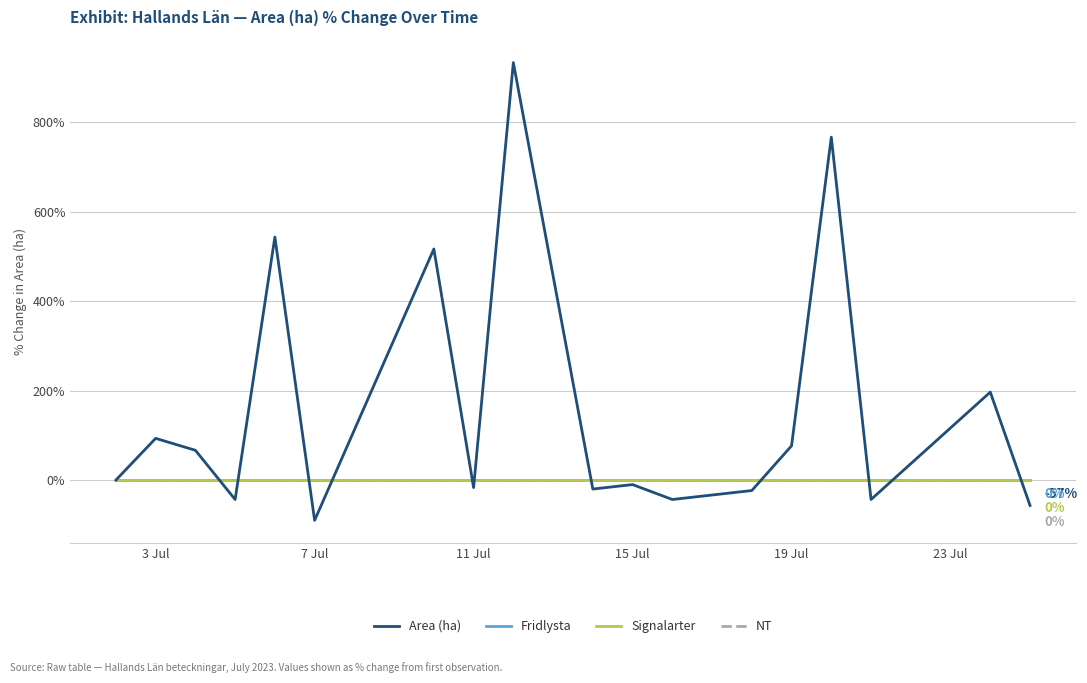

Which series ends up on top after the final intersection of Area (ha) and Signalarter?

Signalarter